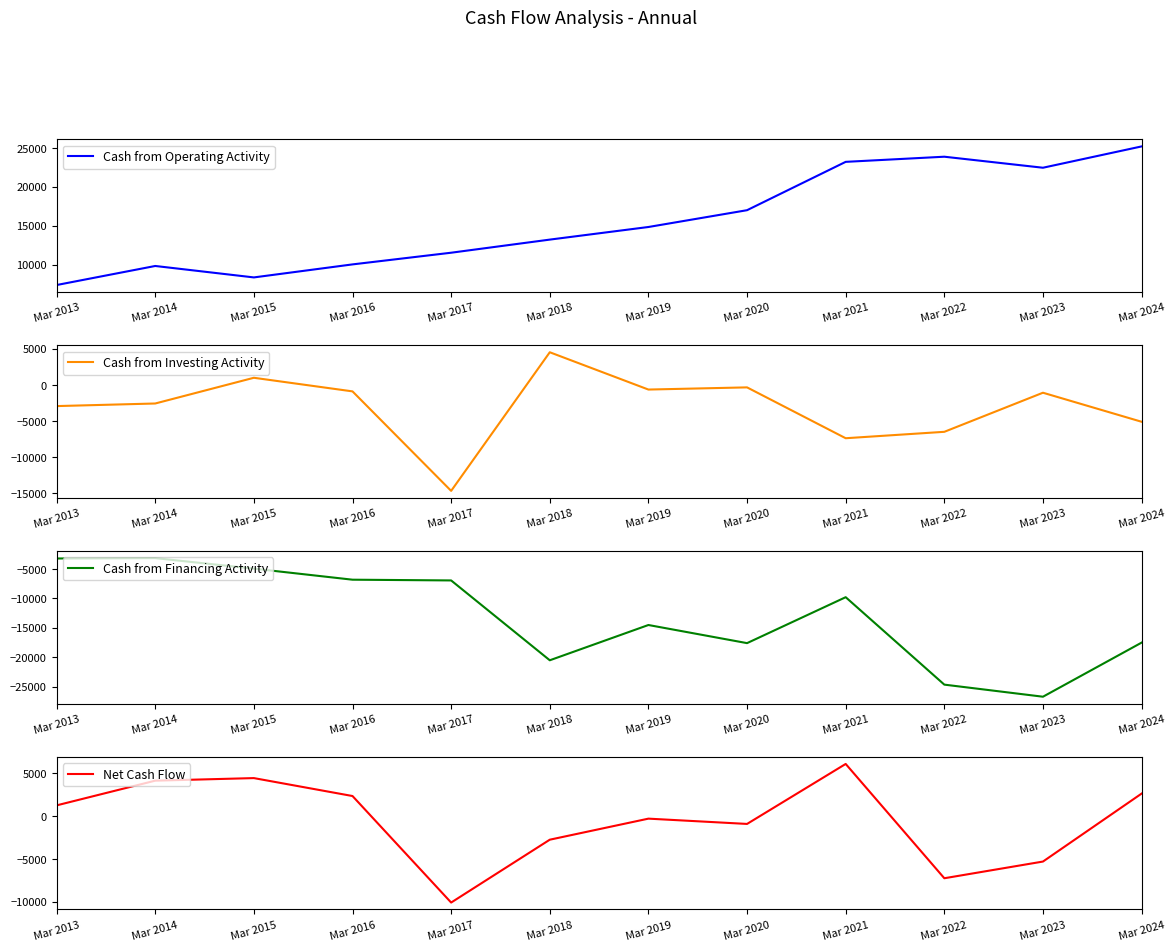

What is the value of the Cash from Operating Activity point at the 11th from the left?

22467